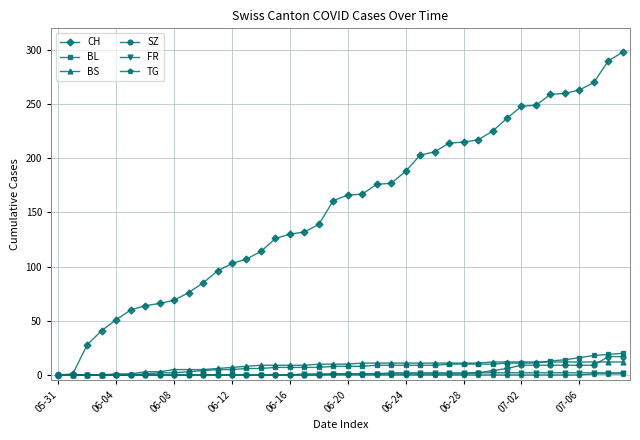

Which series has the widest spread of values?

CH